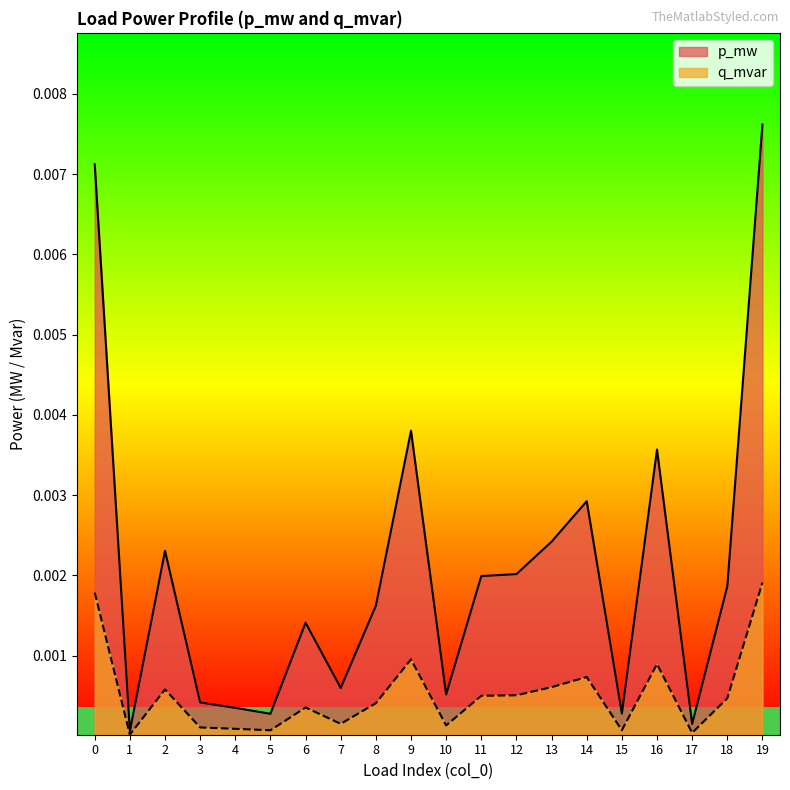

True or false: q_mvar has a value of 0.0 at 12.

True